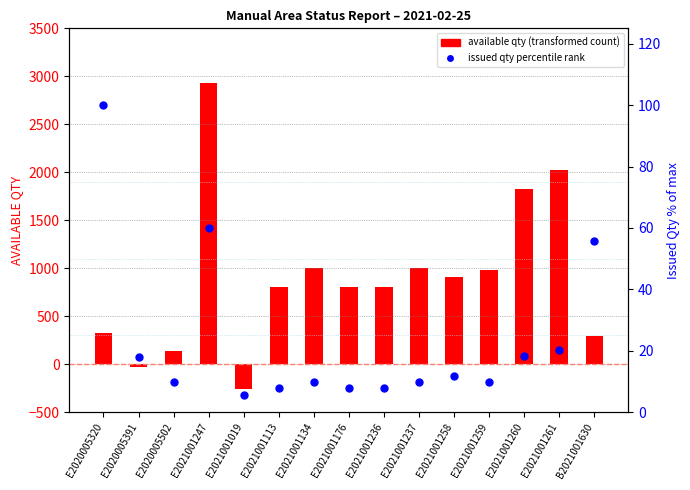

What is the total value across all series at E2020005502?

149.0